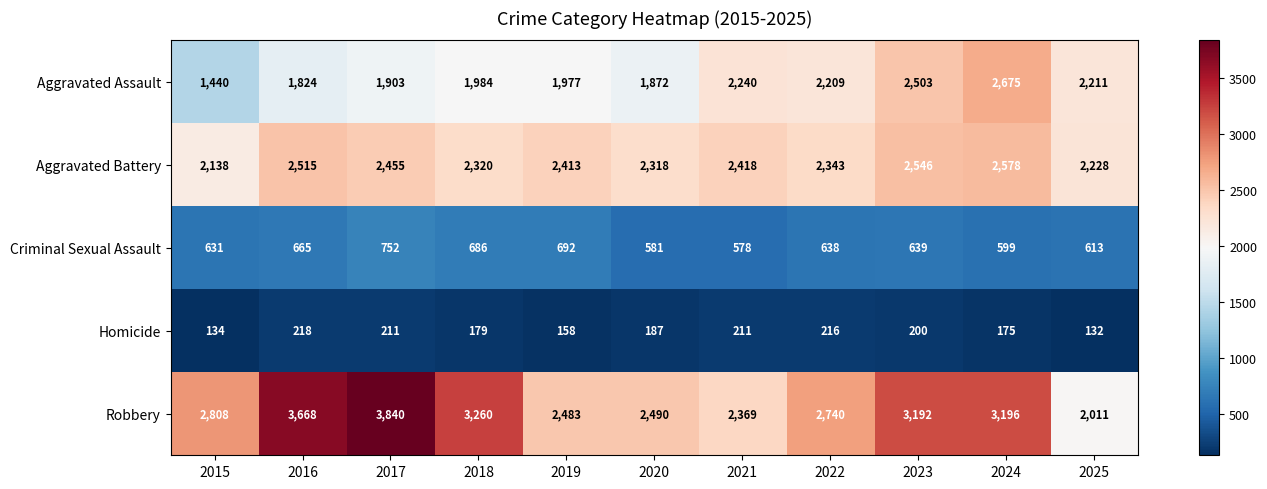

What is the average value of the Homicide series?

184